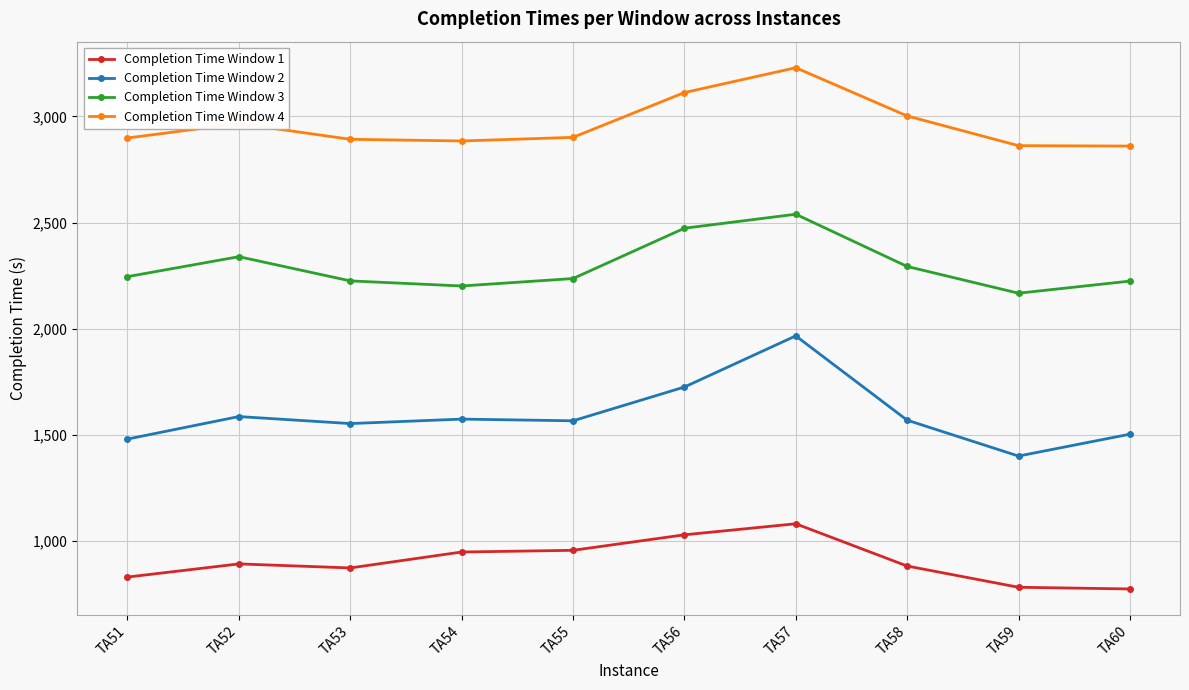

In Completion Time Window 2, how many points are higher than both neighbors (excluding endpoints)?

3